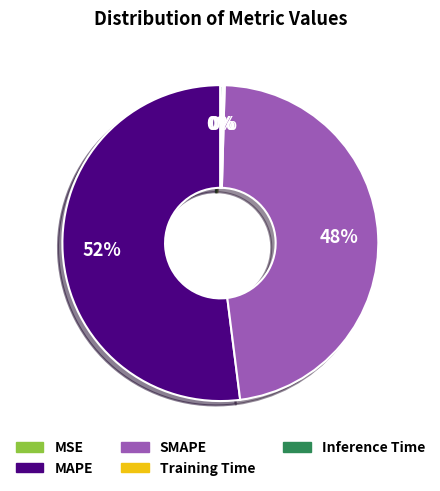

What is the ratio of the value at SMAPE to the value at MAPE?

0.9